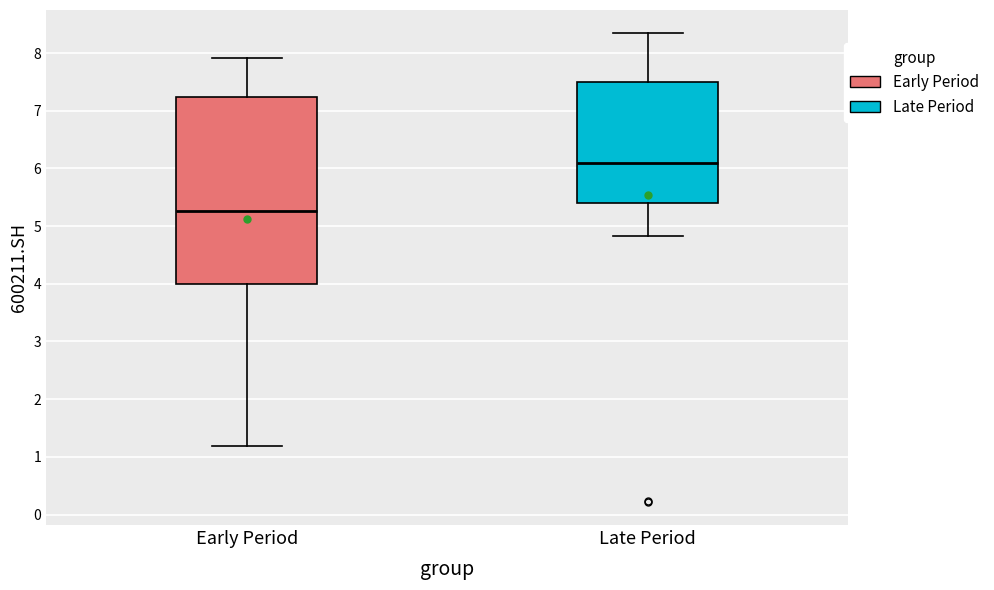

Reading left to right, read every box against the y-axis: the position of its median line, the range the box covers, and the ends of its whiskers. The values are not printed on the chart, so give them approximately, as read against the axis.

Early Period: median 5.3, box 4.0 to 7.2, whiskers 1.2 to 7.9
Late Period: median 6.1, box 5.4 to 7.5, whiskers 4.8 to 8.3